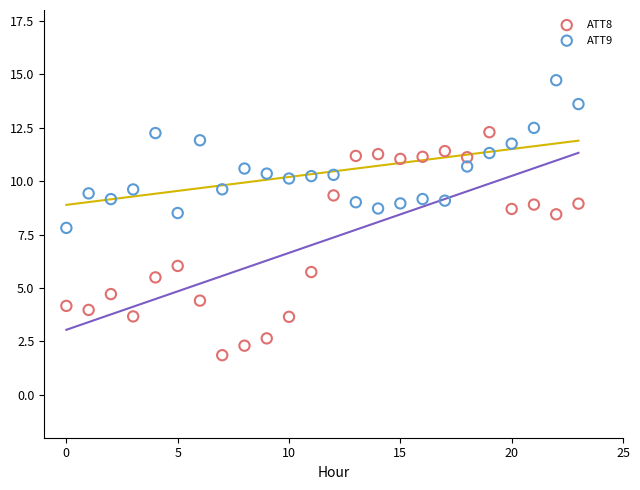

Across all data points, what is the range of Y values (max minus min)?

12.9